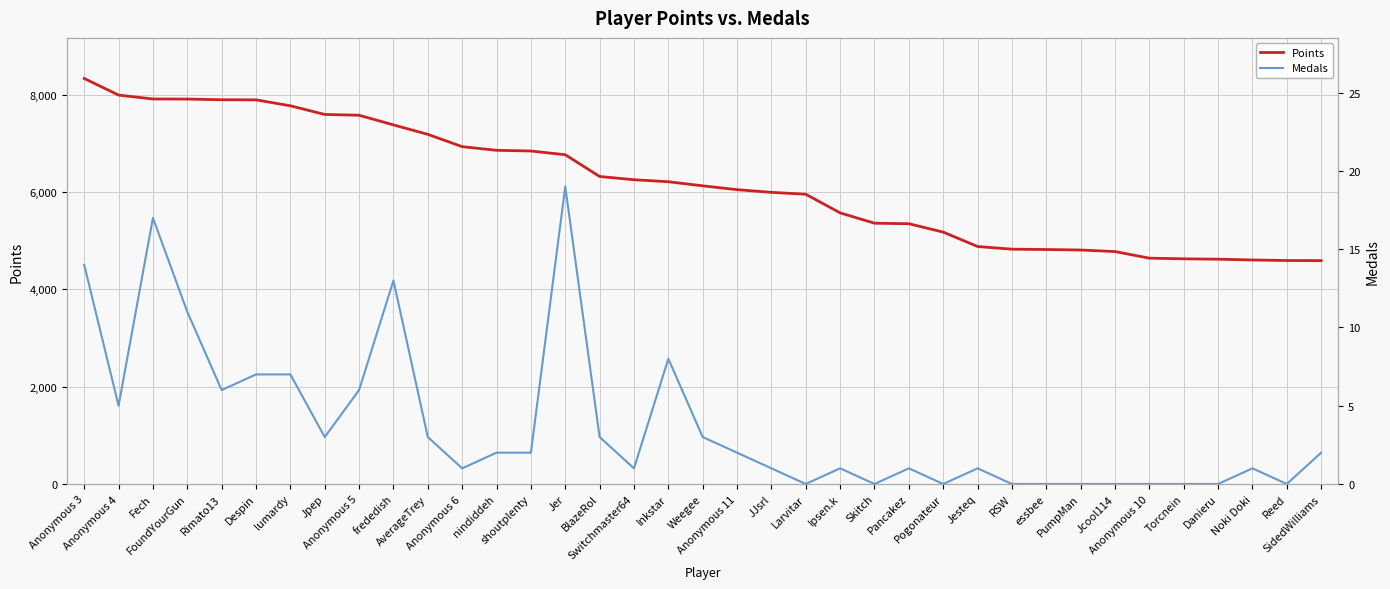

What is the label of the 27th point from the left?

Jesteq